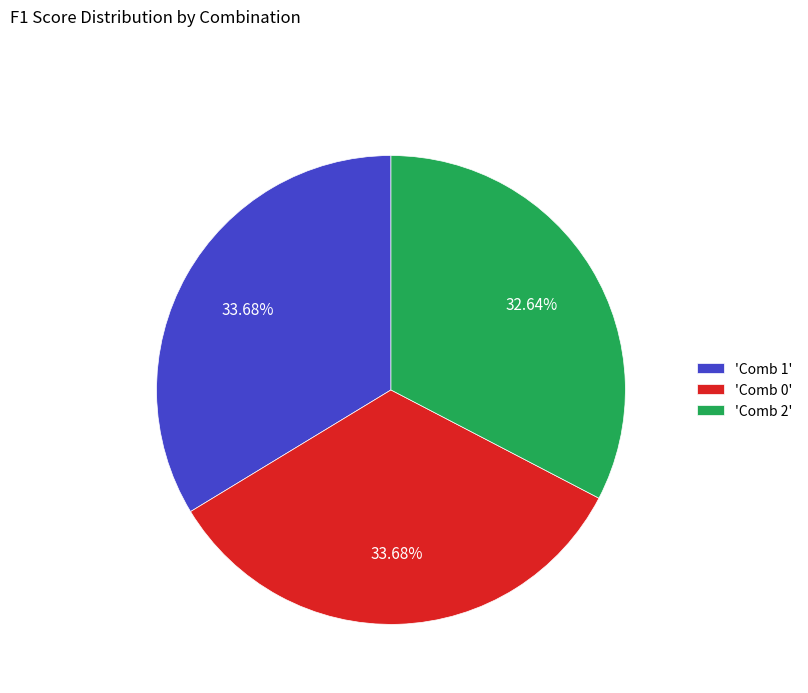

Is the sum of 'Comb 0' and 'Comb 2' greater than half?

Yes